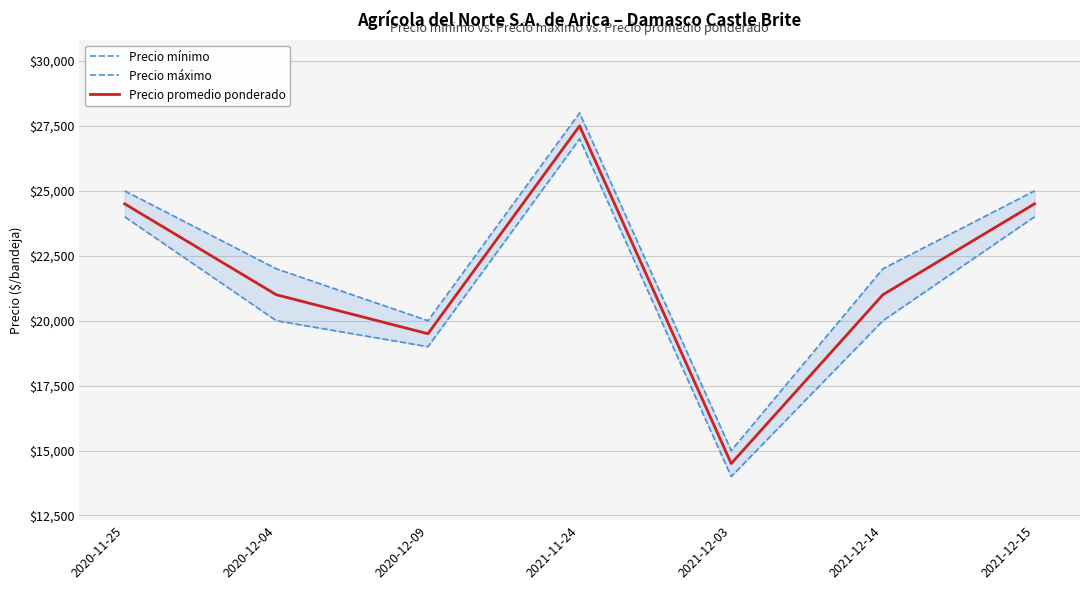

Is it true that Precio promedio ponderado equals 21000 at 2020-12-04?

True